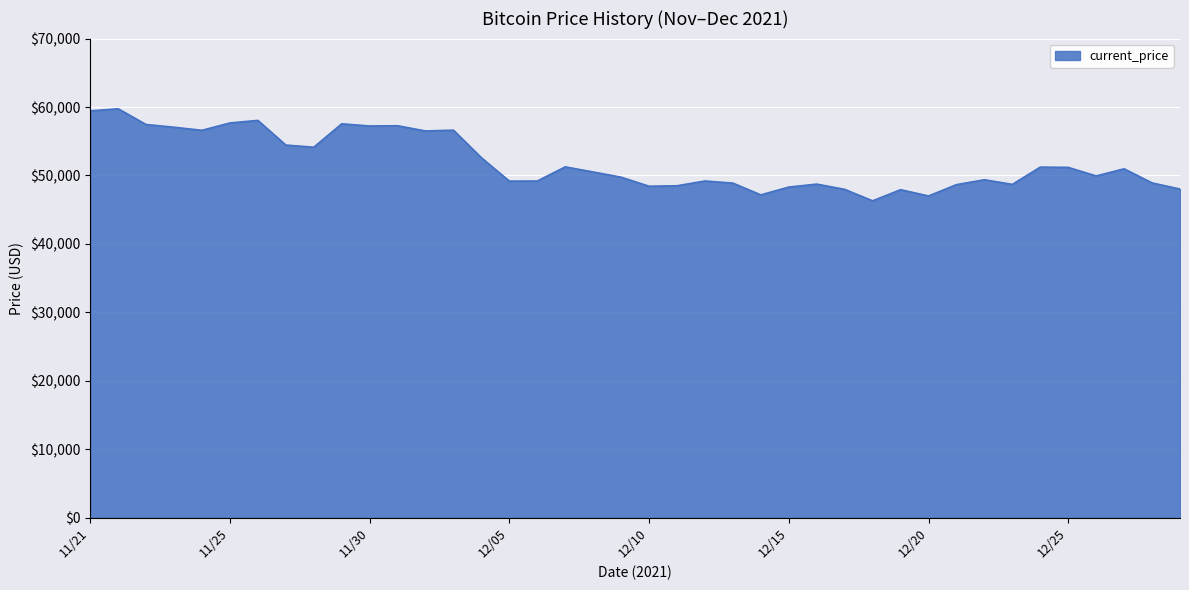

What is the greatest value displayed?

59749